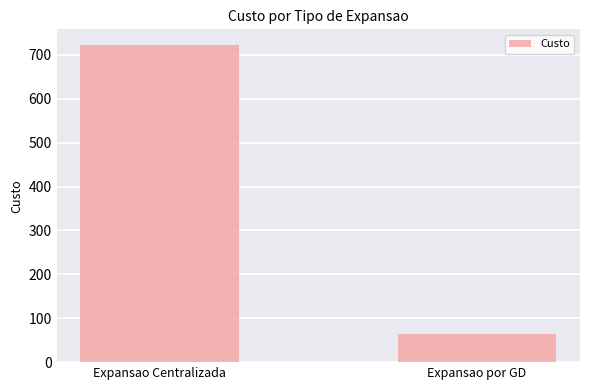

What is the approximate value at Expansao Centralizada, to the nearest 10?

720